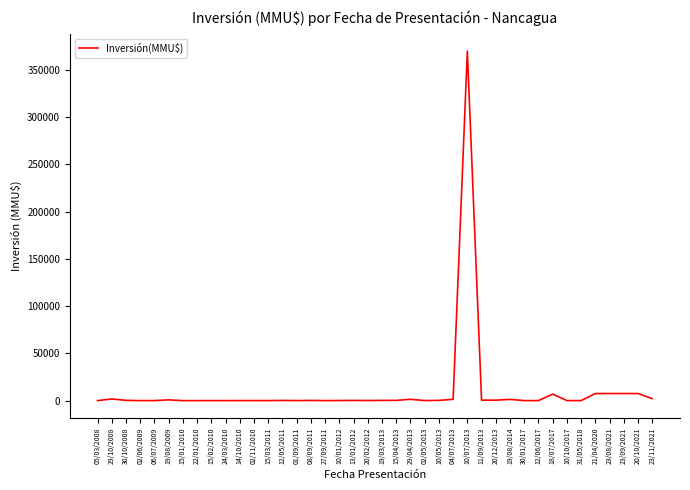

What is the difference between the values at 10/05/2013 and 30/01/2017?

213